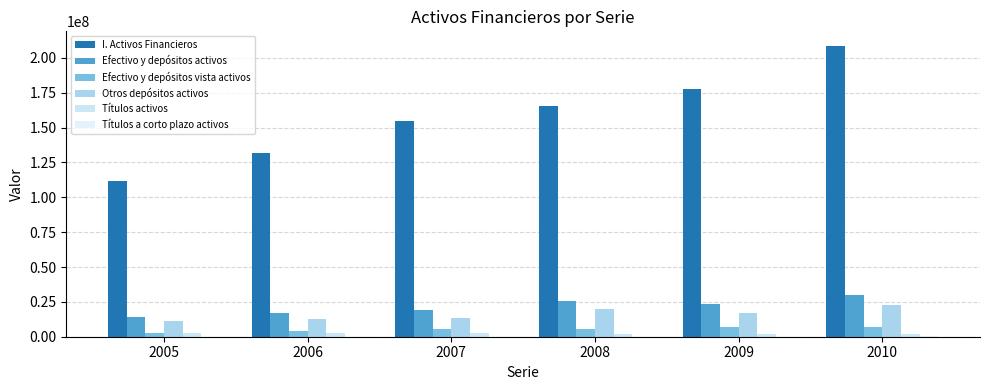

Which series changed the most between 2005 and 2007?

I. Activos Financieros